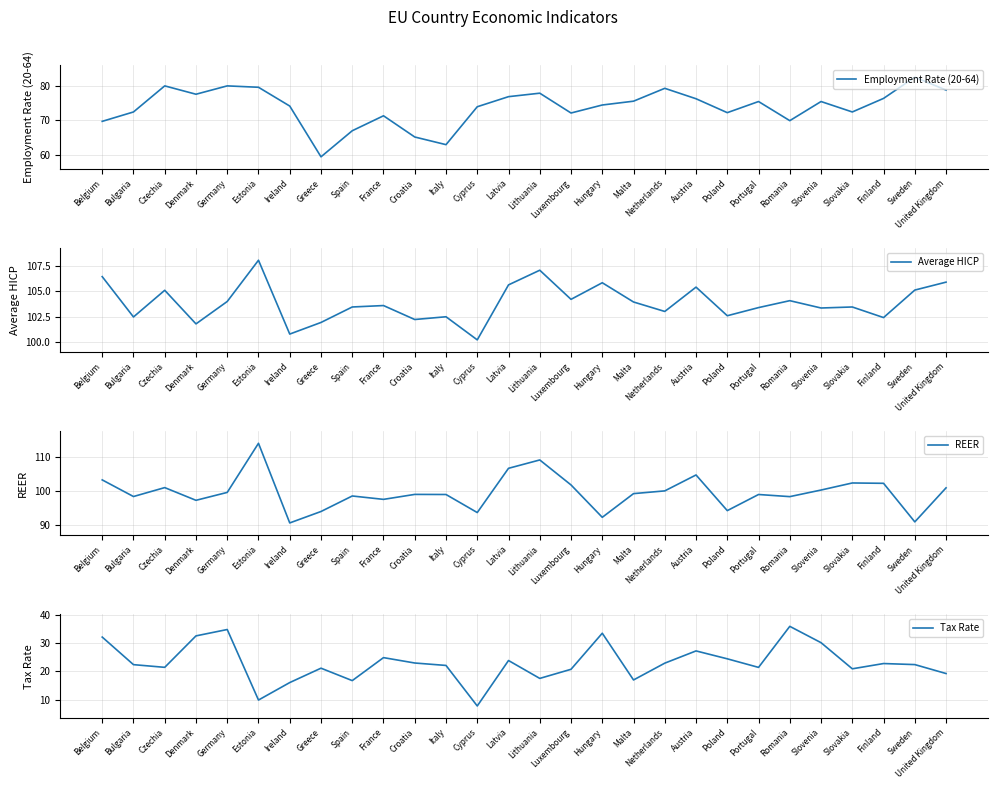

At which label does Tax Rate first exceed 22?

Belgium